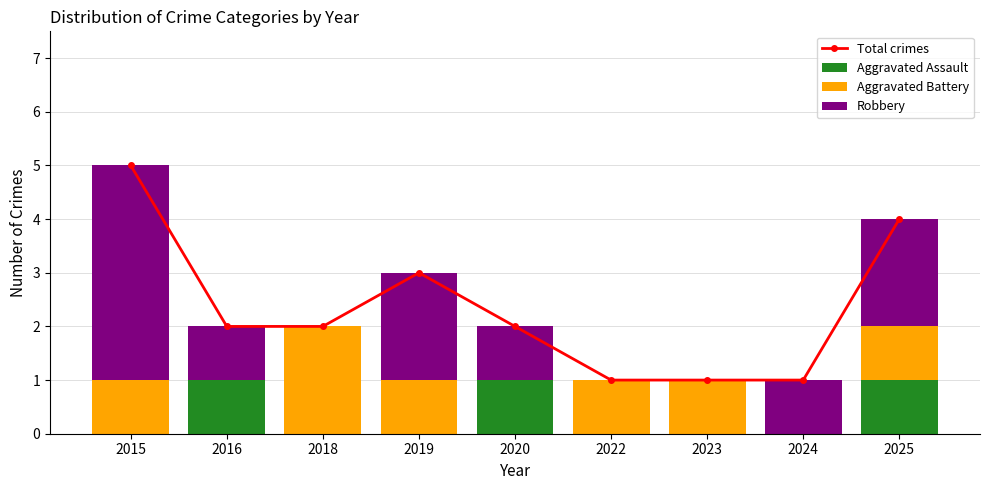

At how many categories does at least one series exceed 3?

2